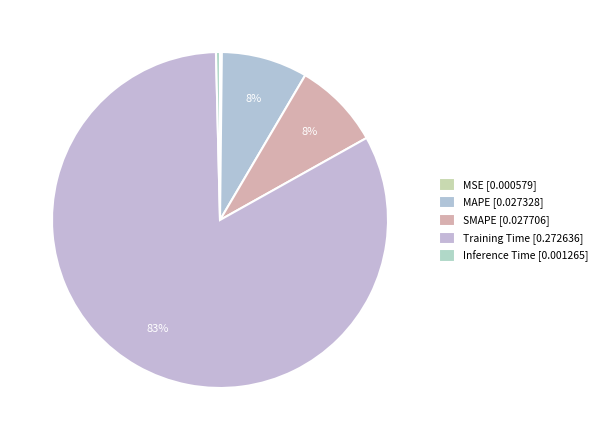

To the nearest percent, what is the combined percentage of MAPE and MSE?

8%